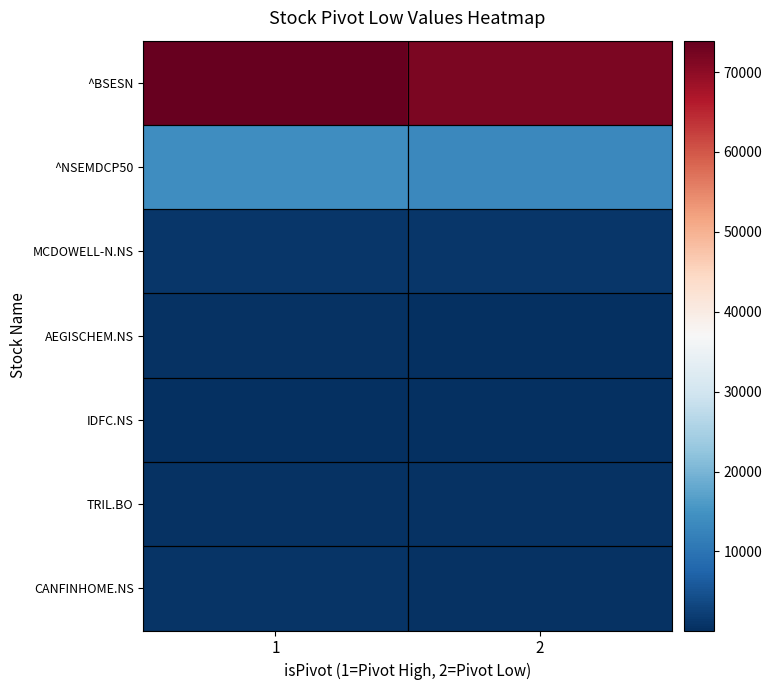

Reading left to right, extract all data points from this chart.

^BSESN: 1=73921.5	2=71816.5
^NSEMDCP50: 1=14015.2	2=13284.2
MCDOWELL-N.NS: 1=1163.6	2=1054.7
AEGISCHEM.NS: 1=429.8	2=330.4
IDFC.NS: 1=111.9	2=104.5
TRIL.BO: 1=655.0	2=598.0
CANFINHOME.NS: 1=840.2	2=680.0